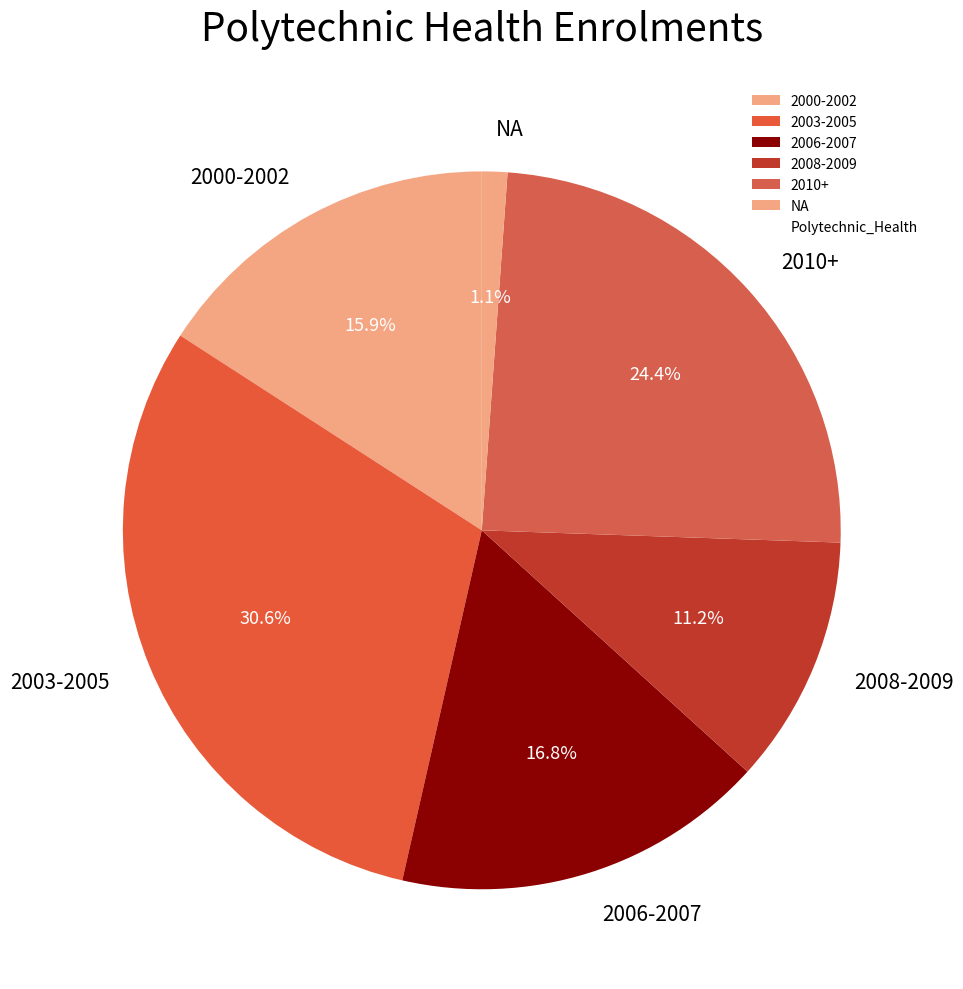

Rank the categories by value from highest to lowest.

2003-2005, 2010+, 2006-2007, 2000-2002, 2008-2009, NA